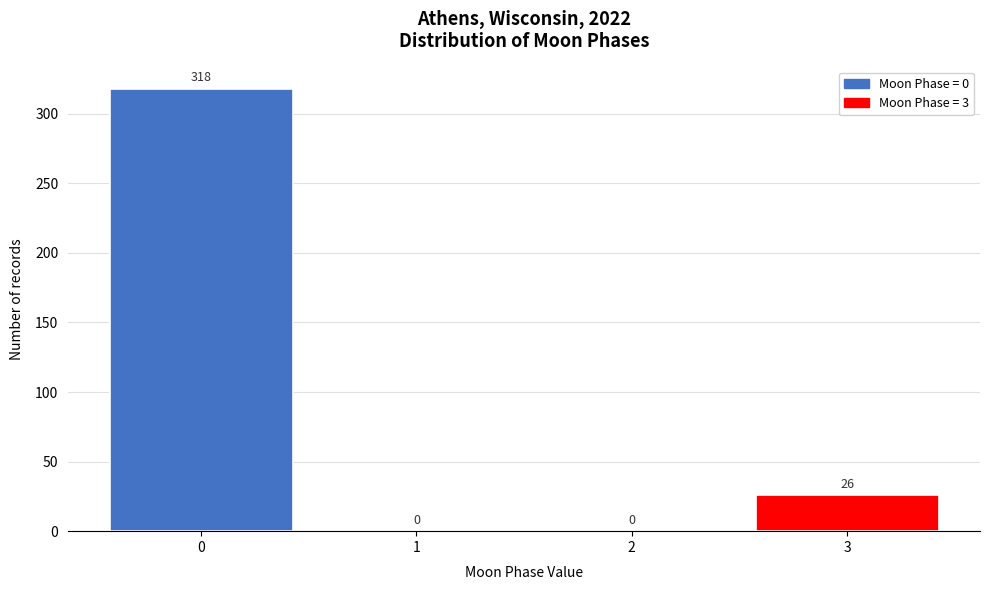

Reading left to right, transcribe this chart: for each bar, give the range it covers on the x-axis and its height.

-0.5 to 0.5: 318
0.5 to 1.5: 0
1.5 to 2.5: 0
2.5 to 3.5: 26